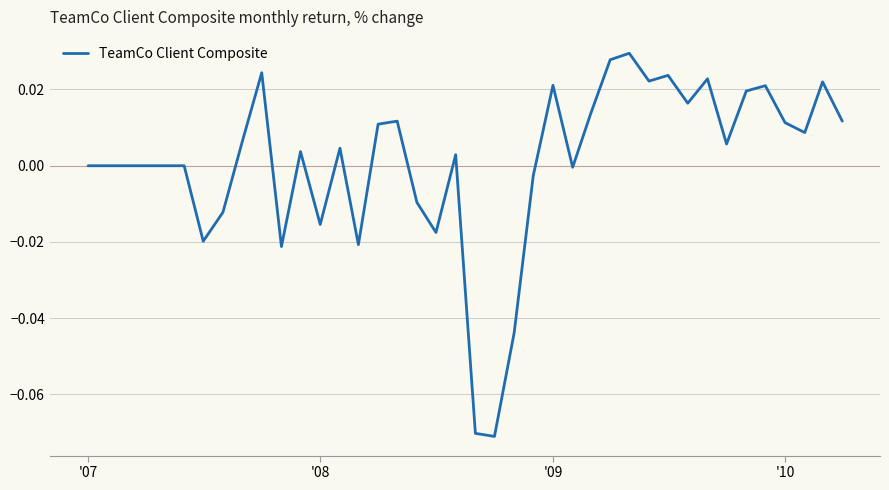

Does the chart display data point markers on the line(s)?

No